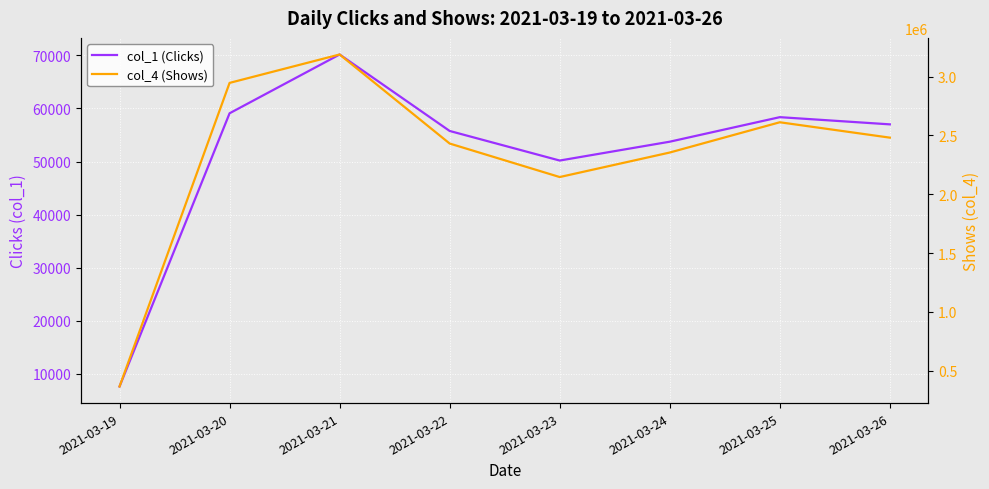

True or false: col_4 (Shows) and col_1 (Clicks) intersect in this chart.

False